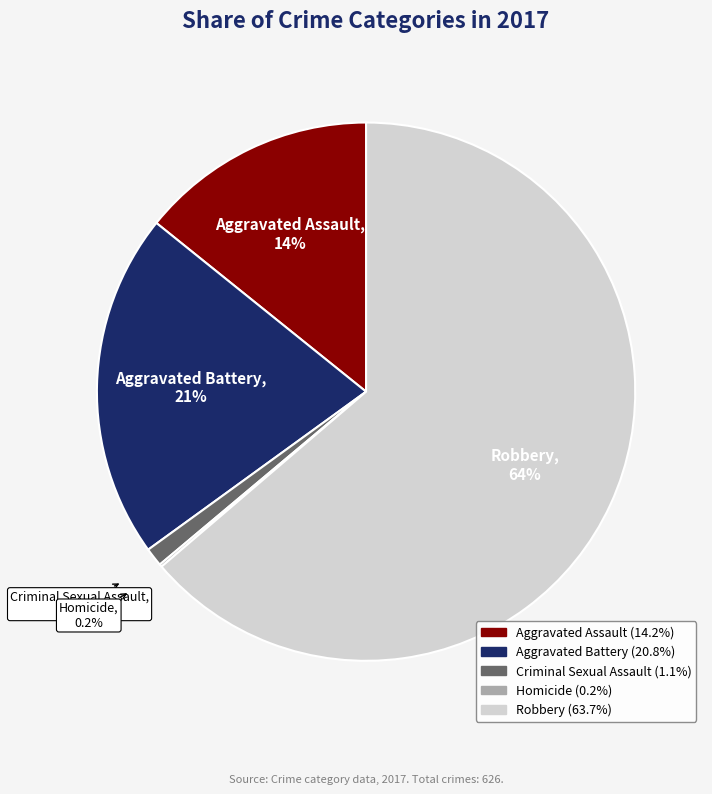

Which slice is the largest?

Robbery